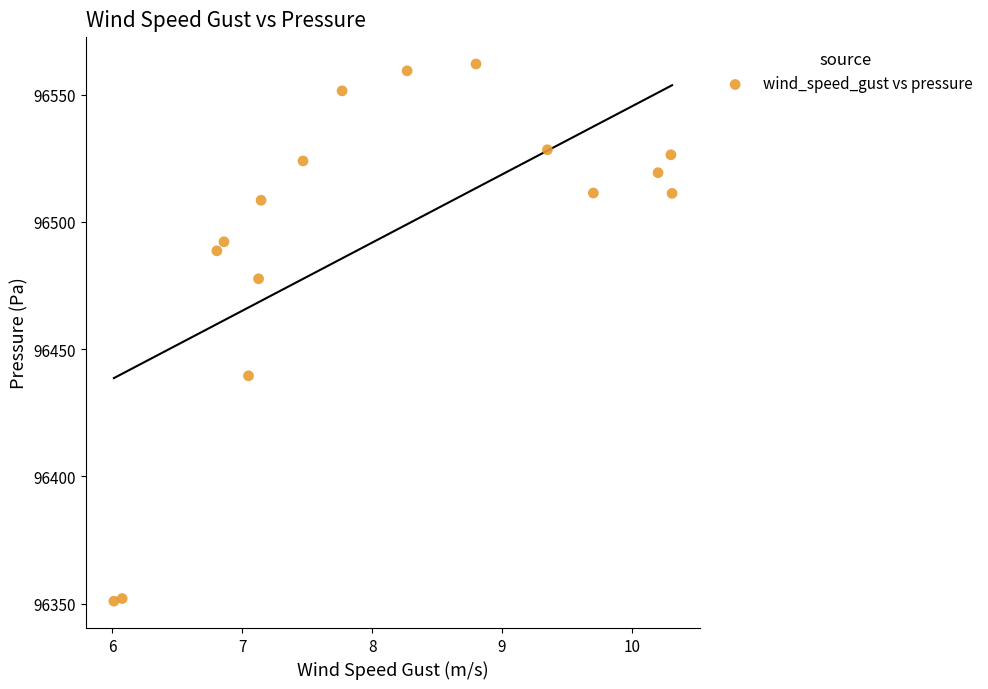

What Y value in the scatter plot is closest to 96456?

96439.5